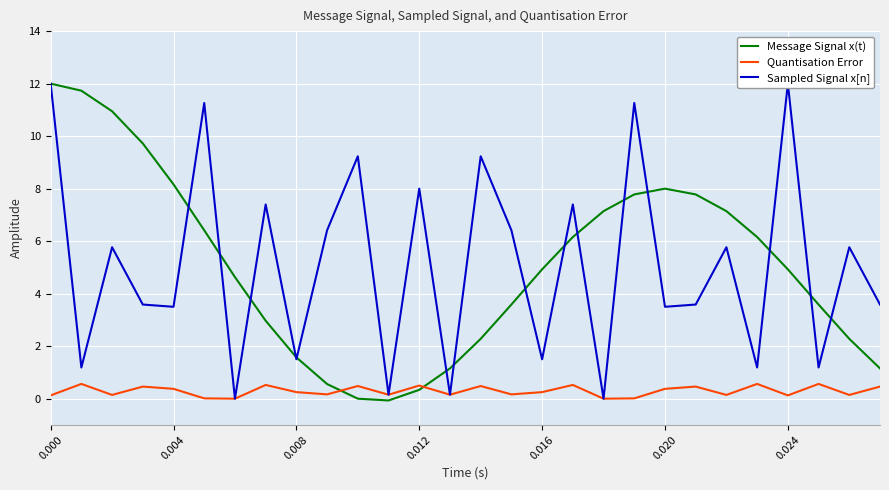

What is the difference between the maximum and minimum values in the Quantisation Error series?

0.6